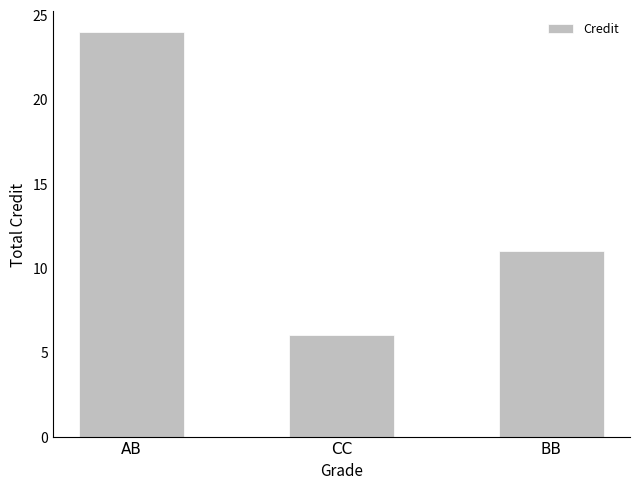

What is the label of the 3rd bar from the right?

AB